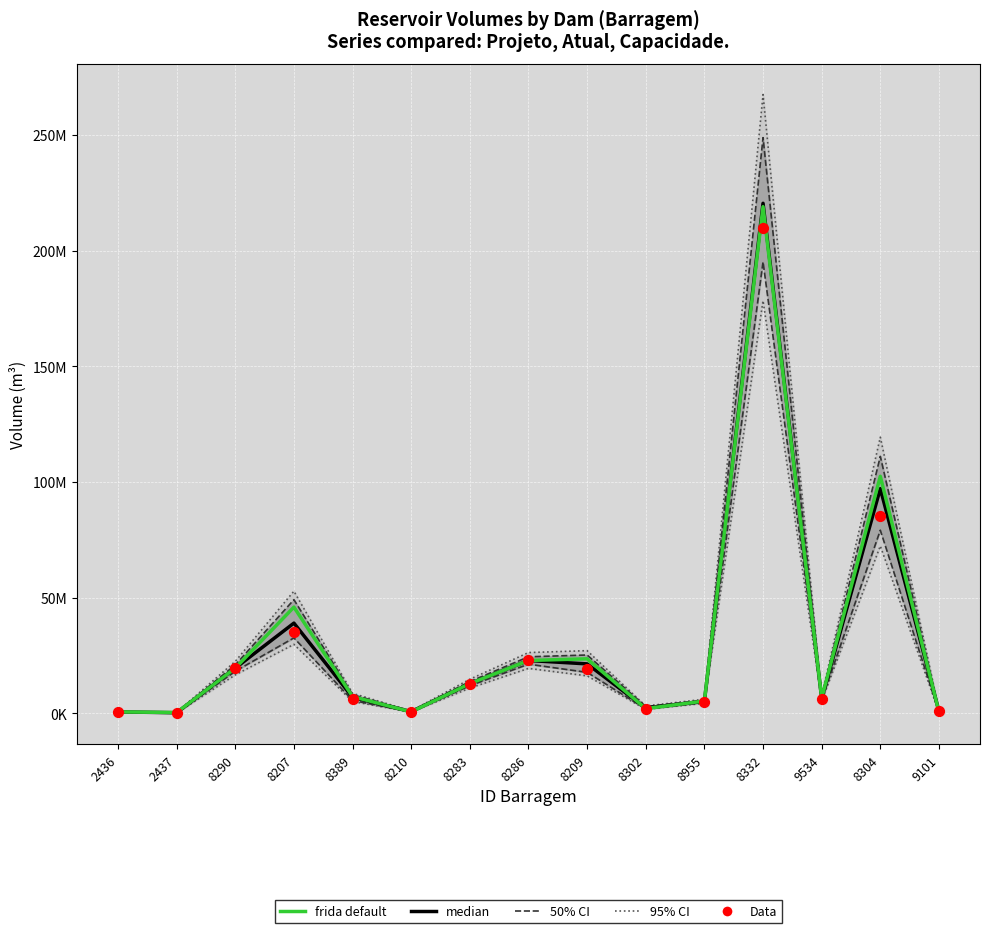

At how many categories does at least one series exceed 259850582?

1